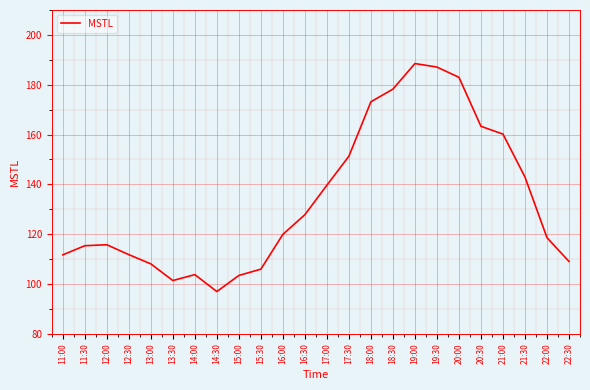

What position from the right is 21:30?

3